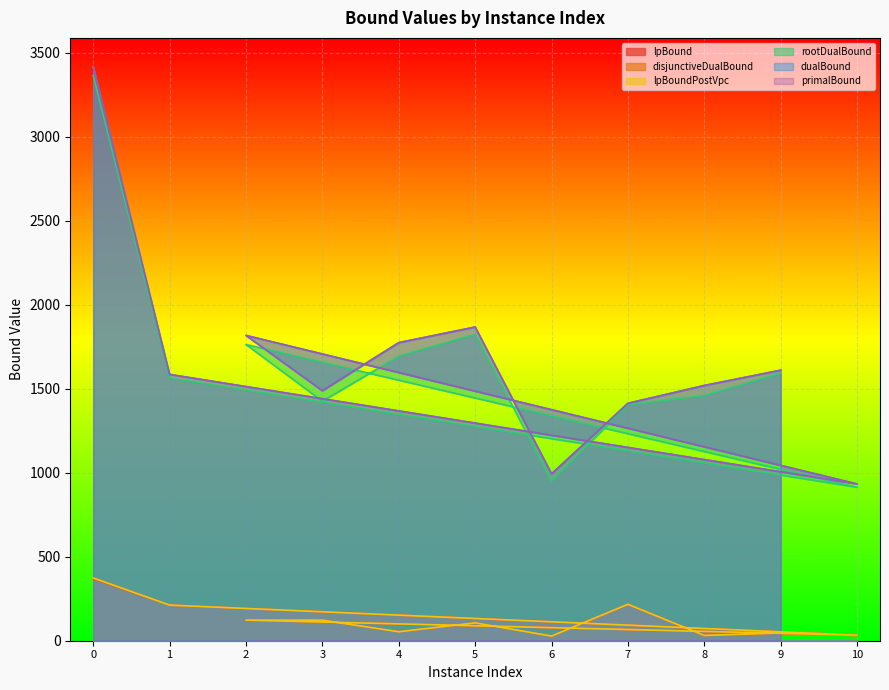

How many values in the lpBoundPostVpc series are below 106?

5